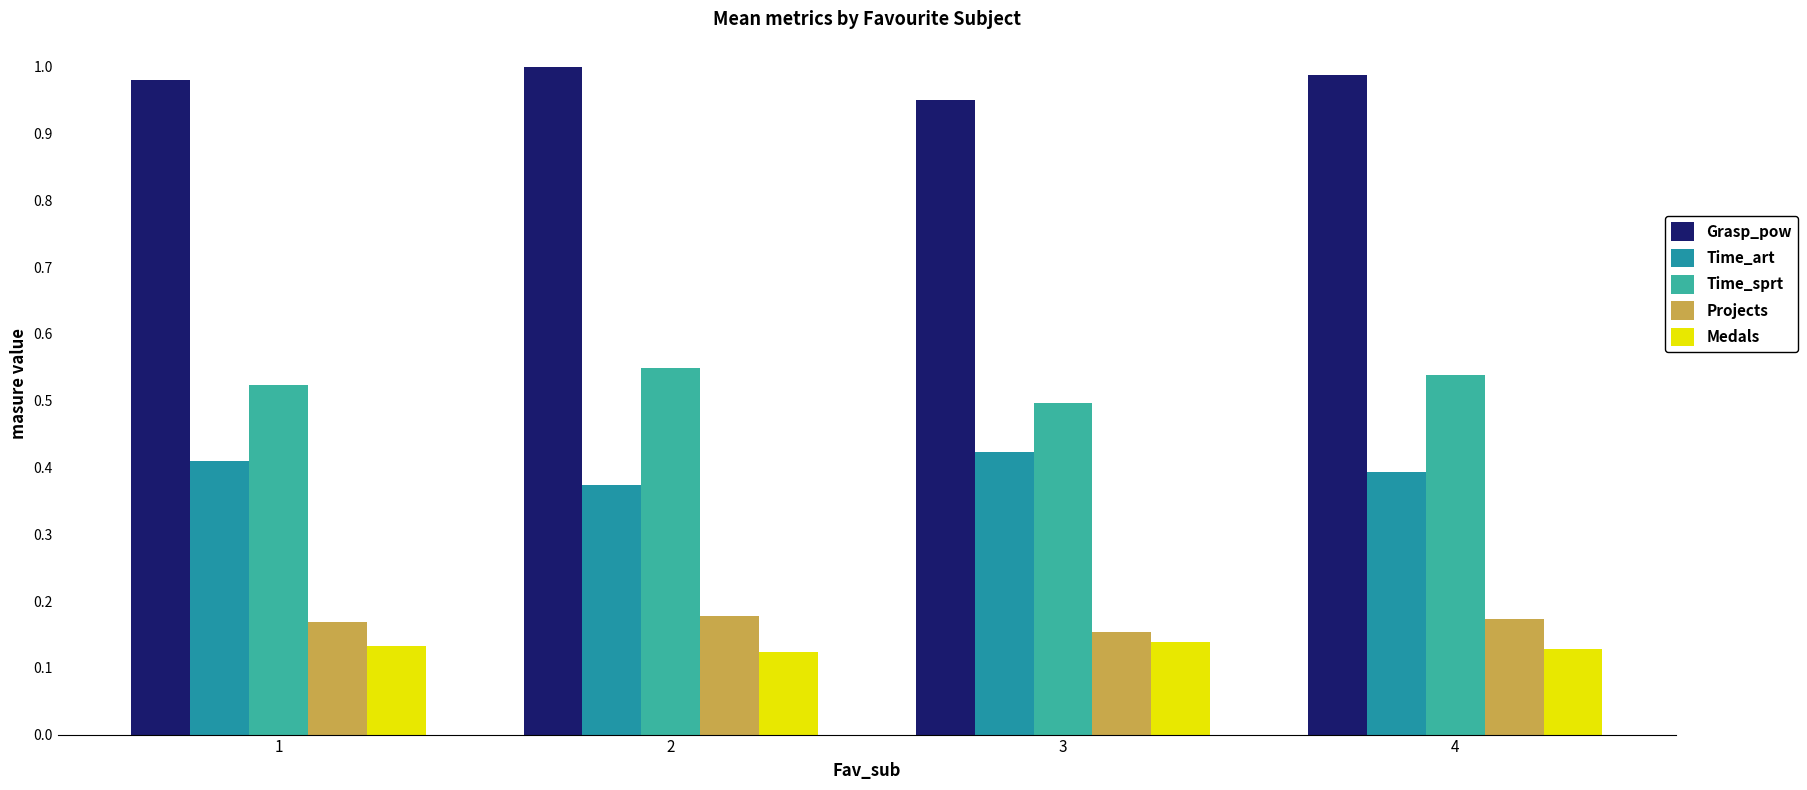

What is the difference between the highest and lowest values at 1?

0.8